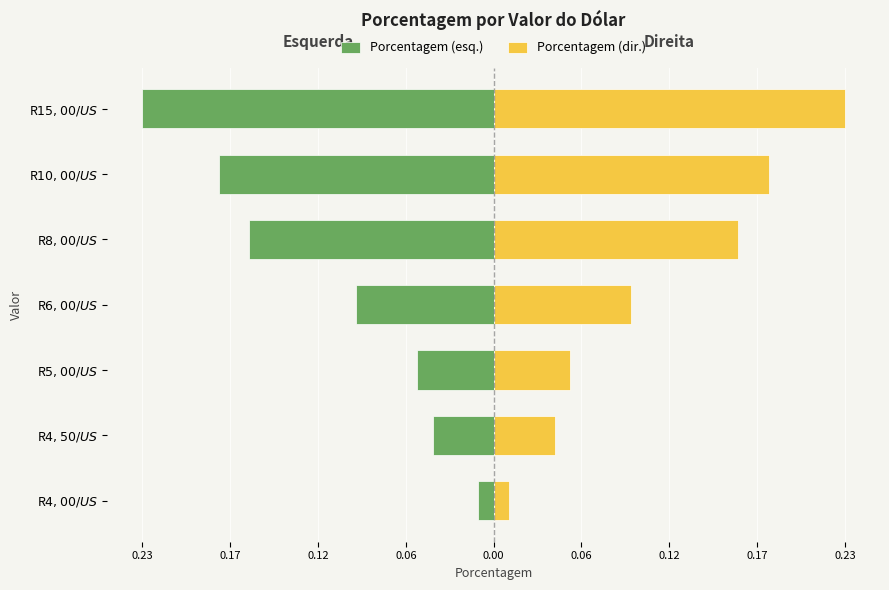

How many bars are there in total?

14